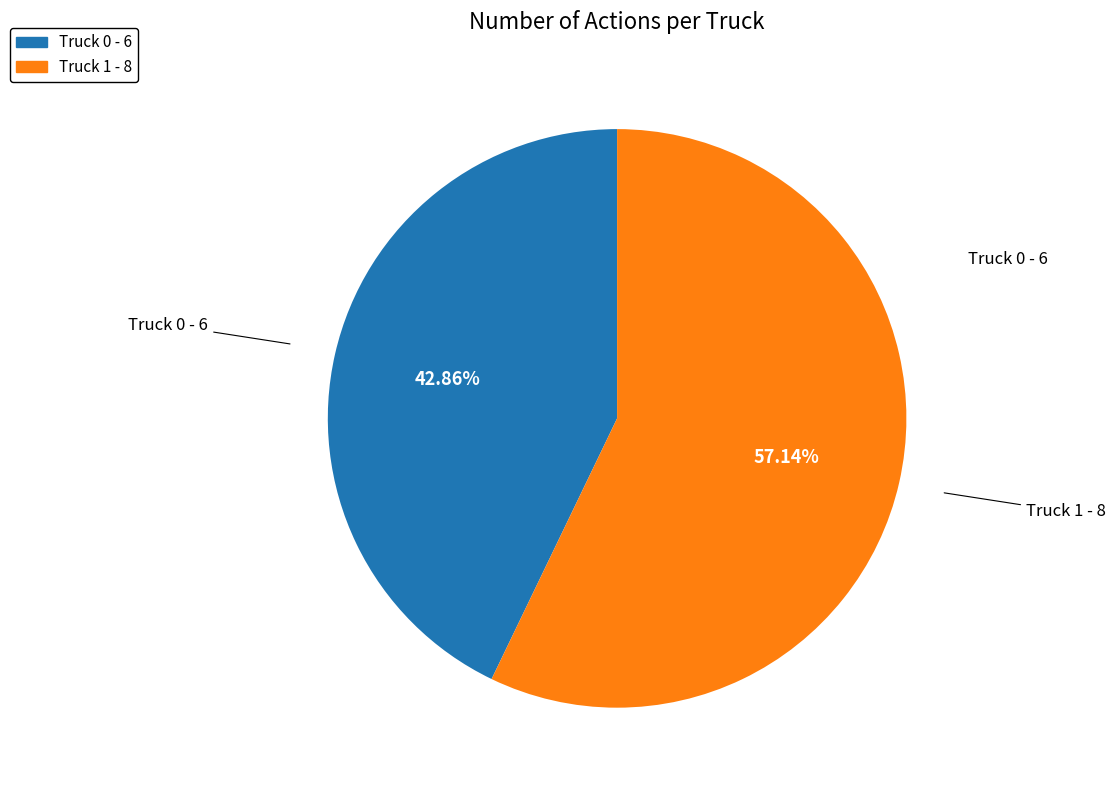

Which has a higher value, Truck 1 or Truck 0?

Truck 1